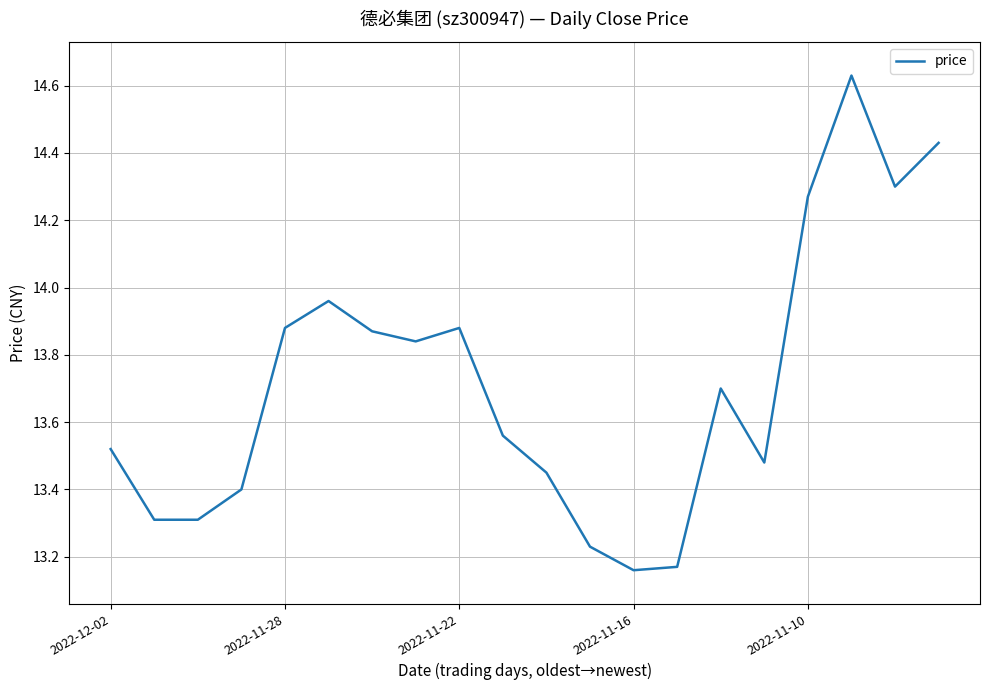

How many lines are shown in the chart?

1